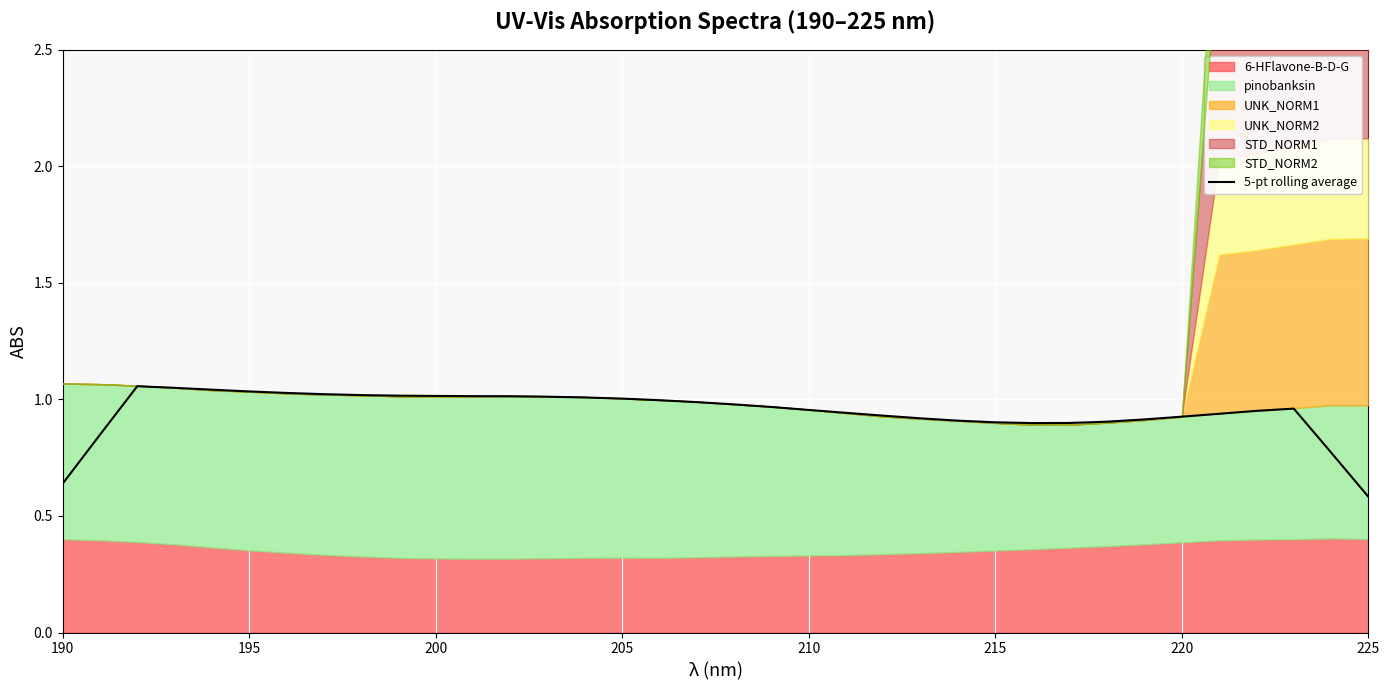

The value of 5-pt rolling average at 200 is 1.7. True or false?

False